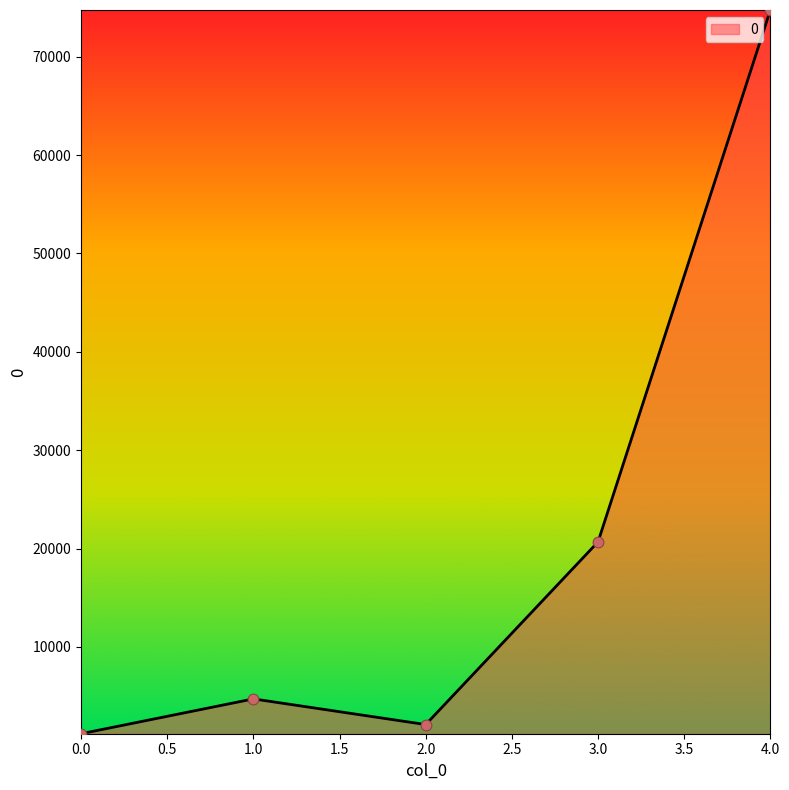

Which has a higher value, 2.0 or 4.0?

4.0